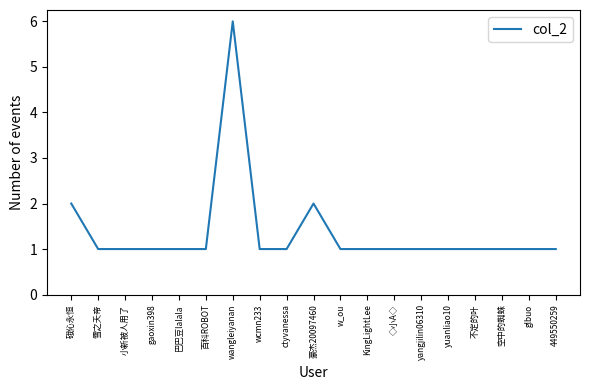

Read the value at ◇小A◇.

1